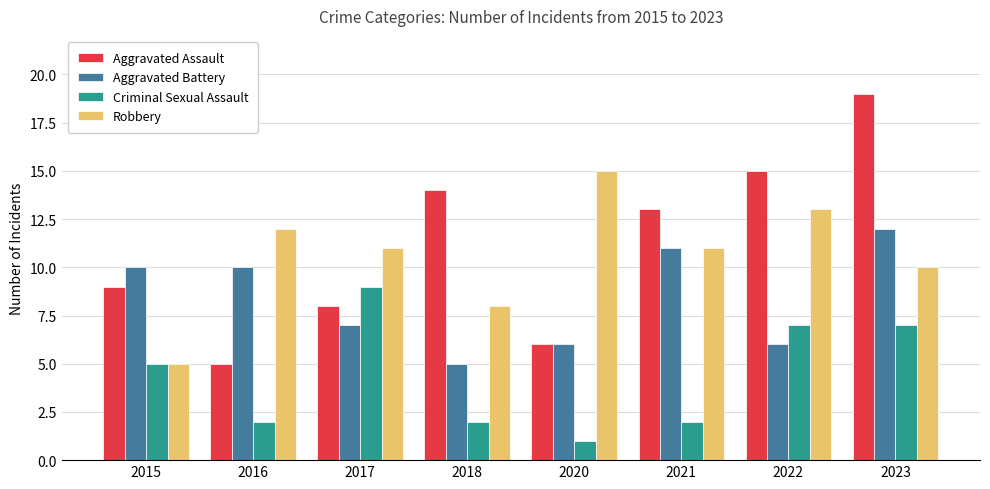

Rank the series by their maximum value, from highest to lowest.

Aggravated Assault, Robbery, Aggravated Battery, Criminal Sexual Assault